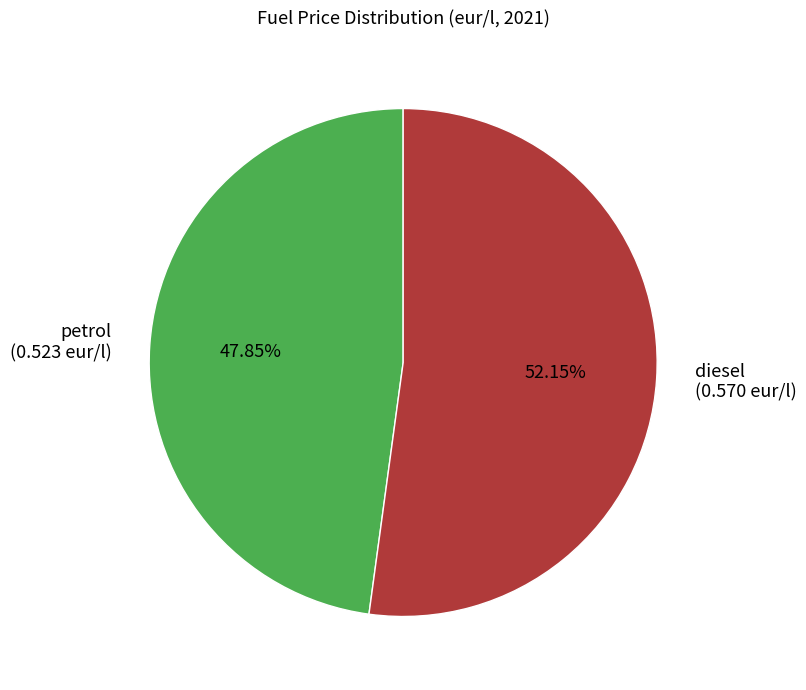

To the nearest percent, what is the combined percentage of petrol and diesel?

100%